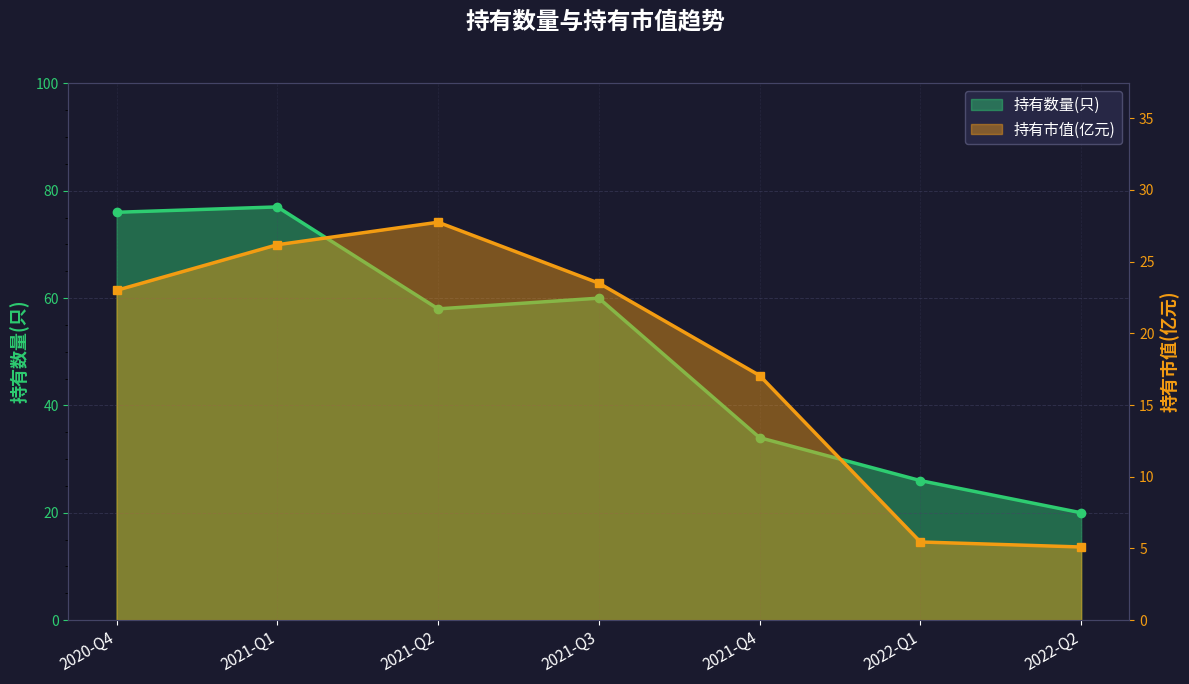

What is the difference between the highest and lowest values at 2021-Q1?

50.8